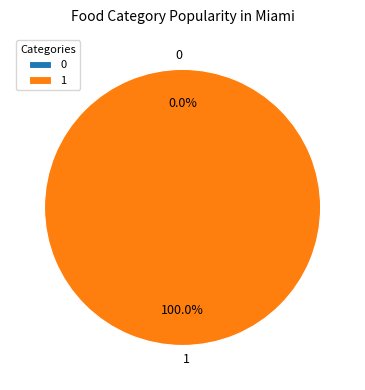

True or false: 0 accounts for 0% of the total.

True